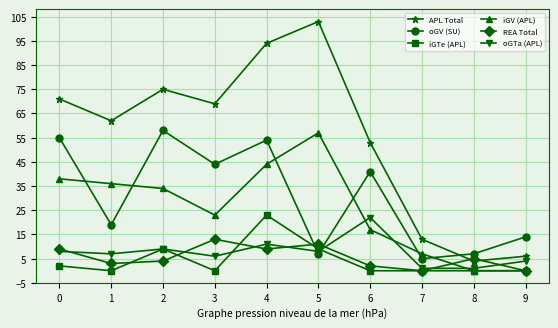

Which series has the largest range (max minus min)?

APL Total